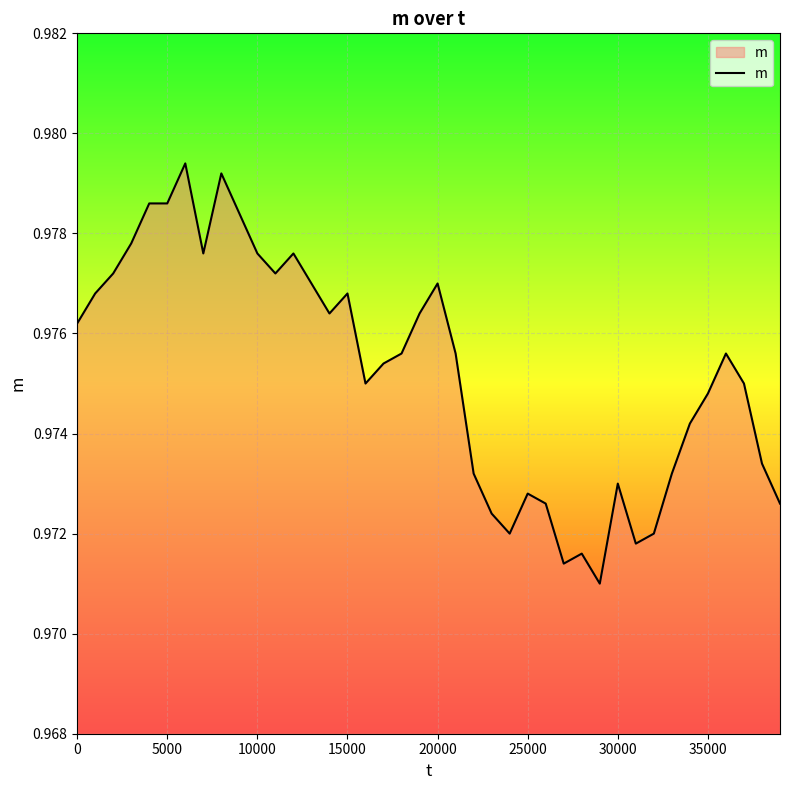

How many lines are shown in the chart?

1